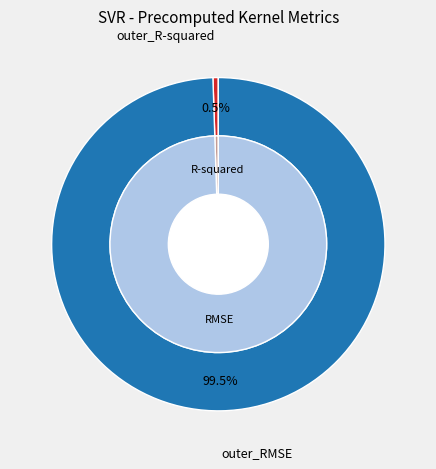

To the nearest percent, what is the combined percentage of RMSE and R-squared?

100%